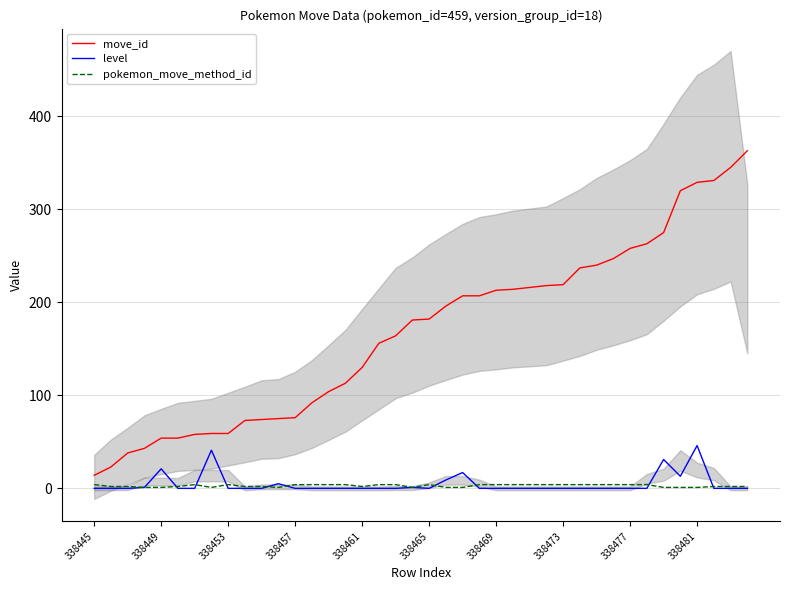

True or false: move_id and level cross at least once.

False